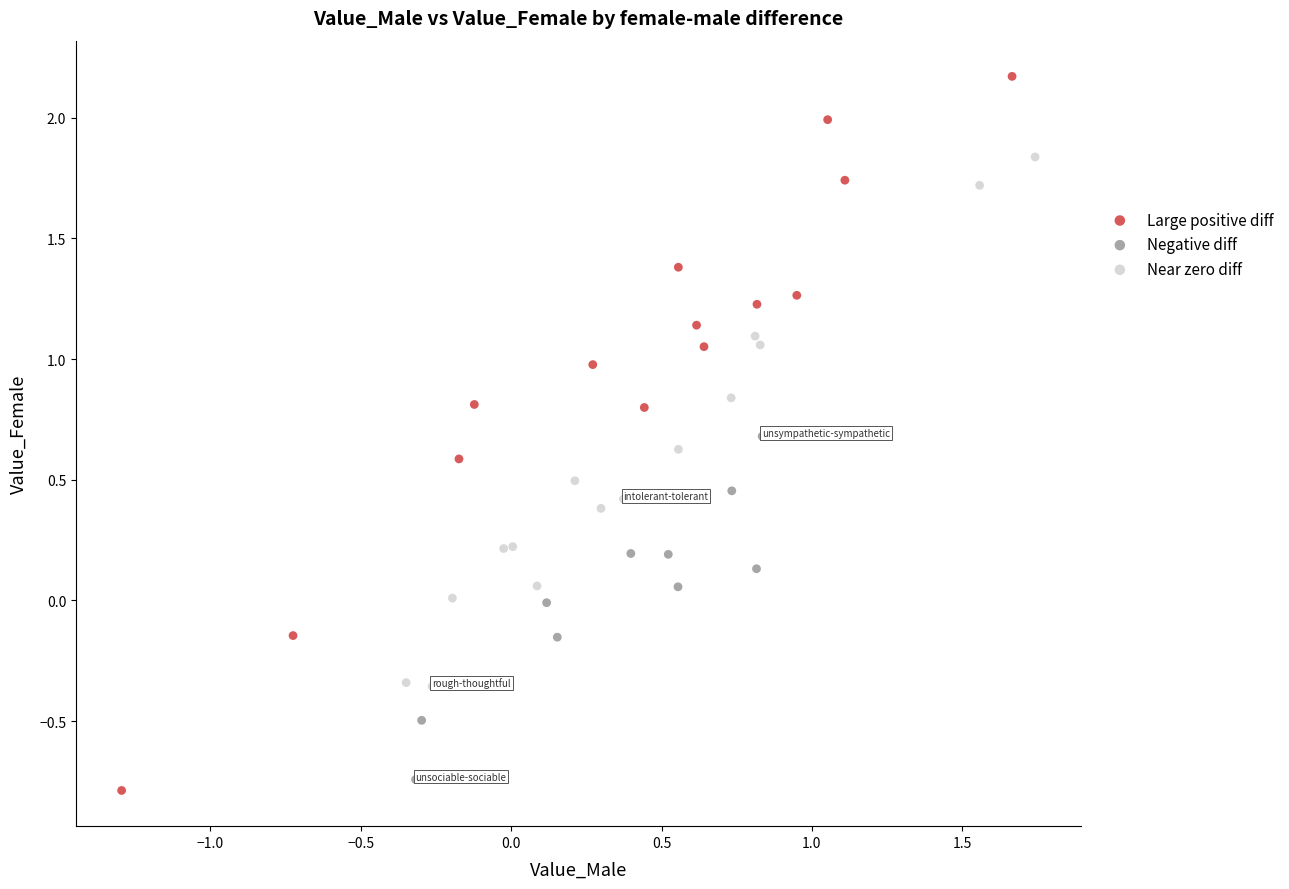

What are all the series names shown in the legend?

Large positive diff, Negative diff, Near zero diff